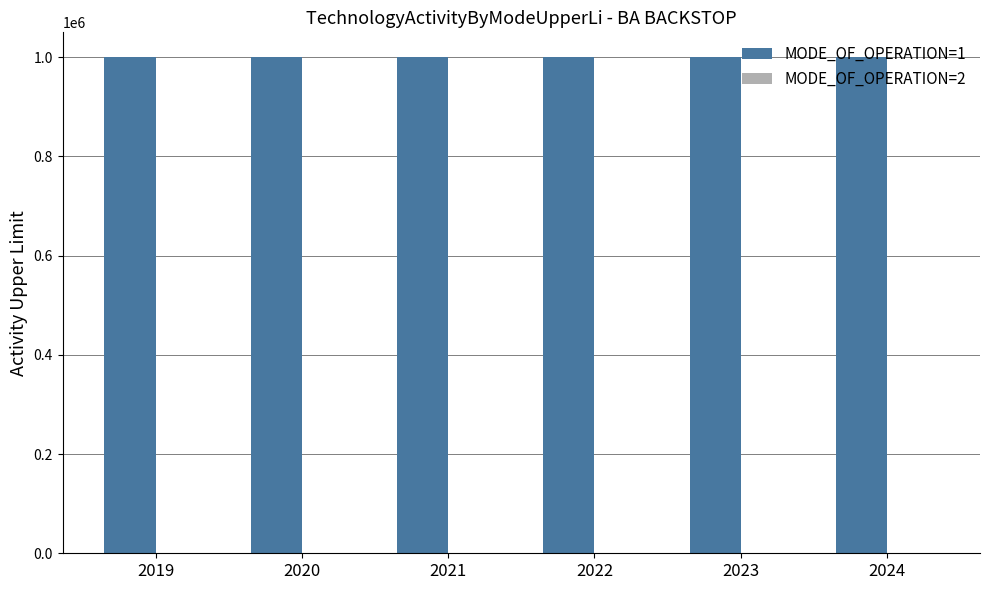

At which category does the chart reach its peak across all series?

2019